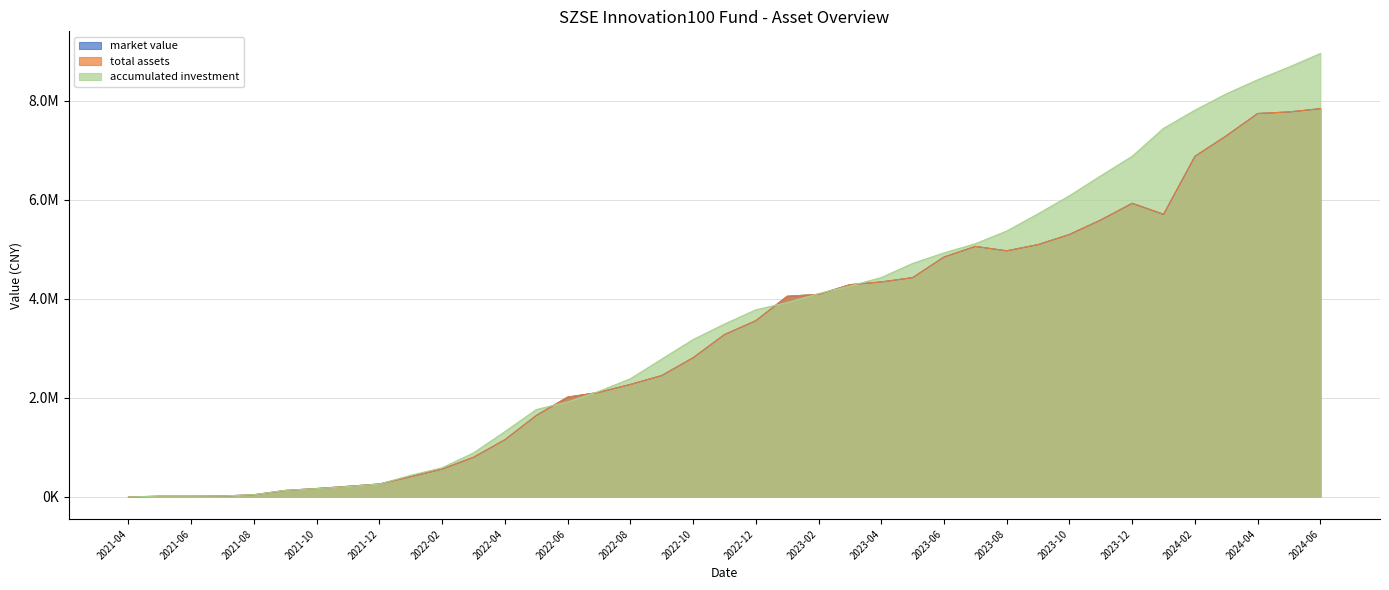

List the labels in order of market value value, smallest first.

2021-04, 2021-06, 2021-05, 2021-07, 2021-08, 2021-09, 2021-10, 2021-11, 2021-12, 2022-01, 2022-02, 2022-03, 2022-04, 2022-05, 2022-06, 2022-07, 2022-08, 2022-09, 2022-10, 2022-11, 2022-12, 2023-01, 2023-02, 2023-03, 2023-04, 2023-05, 2023-06, 2023-08, 2023-07, 2023-09, 2023-10, 2023-11, 2024-01, 2023-12, 2024-02, 2024-03, 2024-04, 2024-05, 2024-06